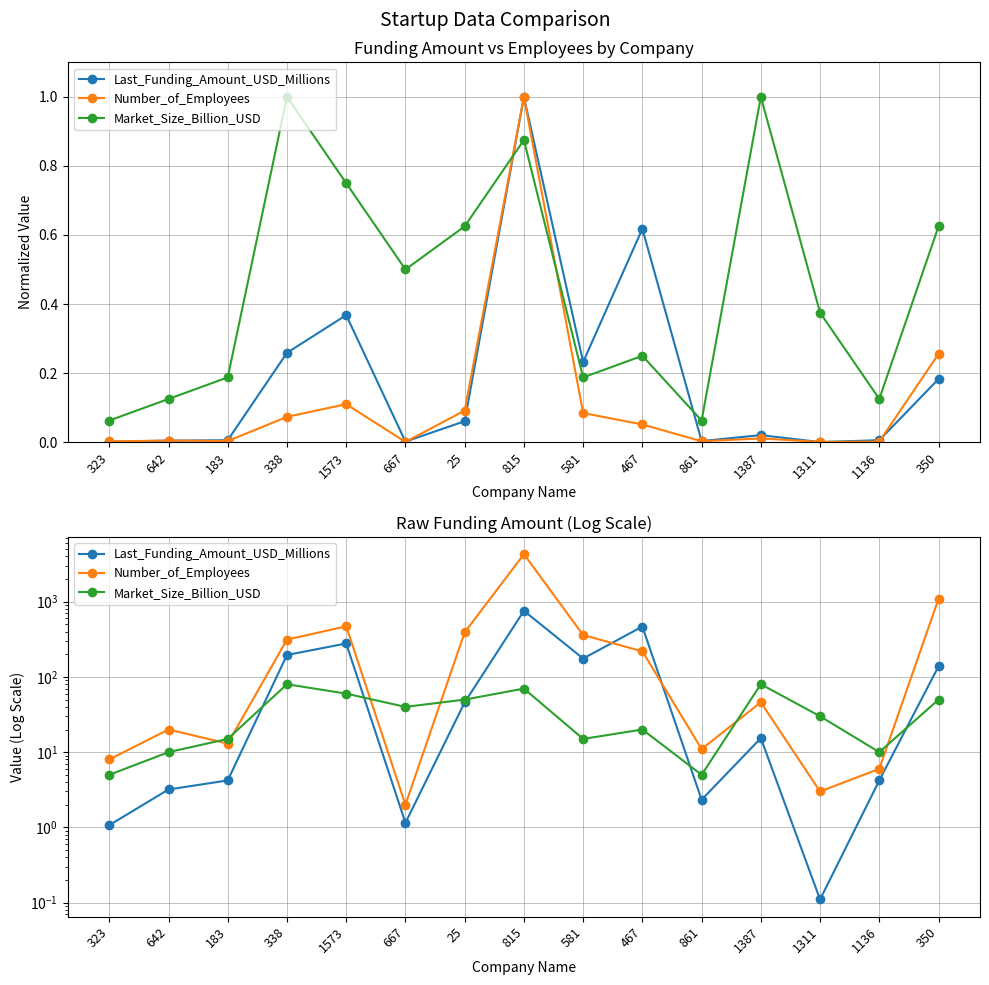

What is the spread (max minus min) of values at 467?

448.1